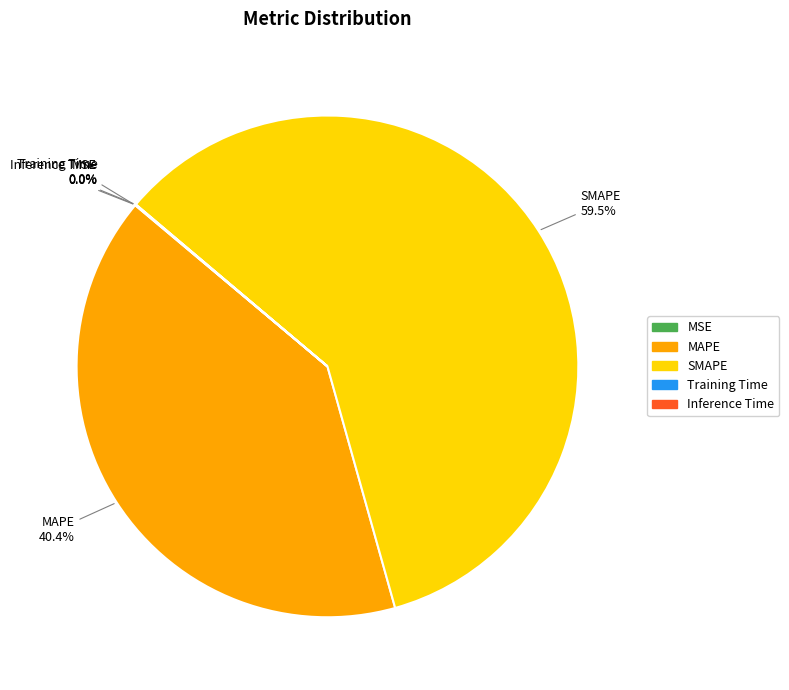

What is the largest slice in the pie chart?

SMAPE